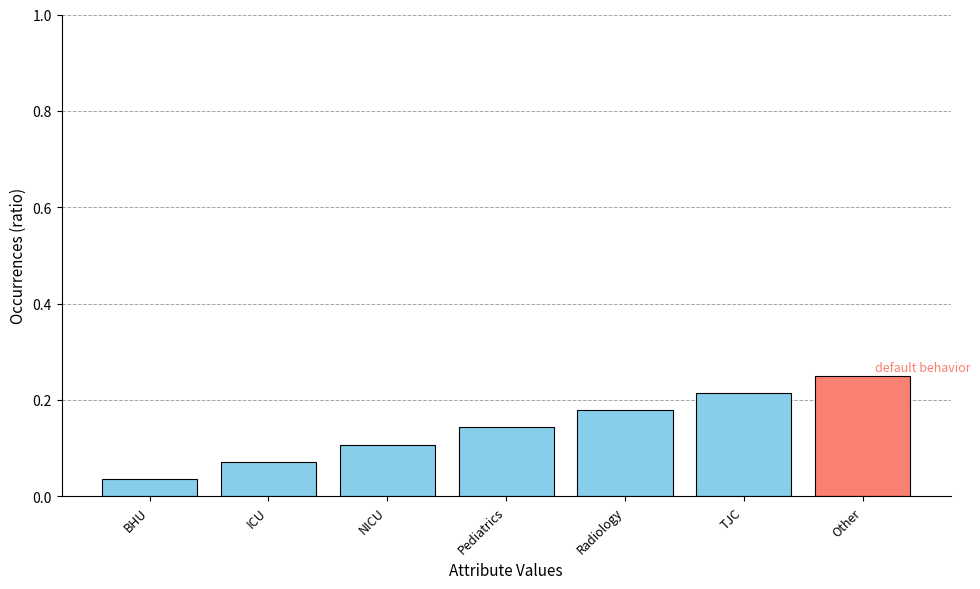

How many values are between 0 and 1?

7